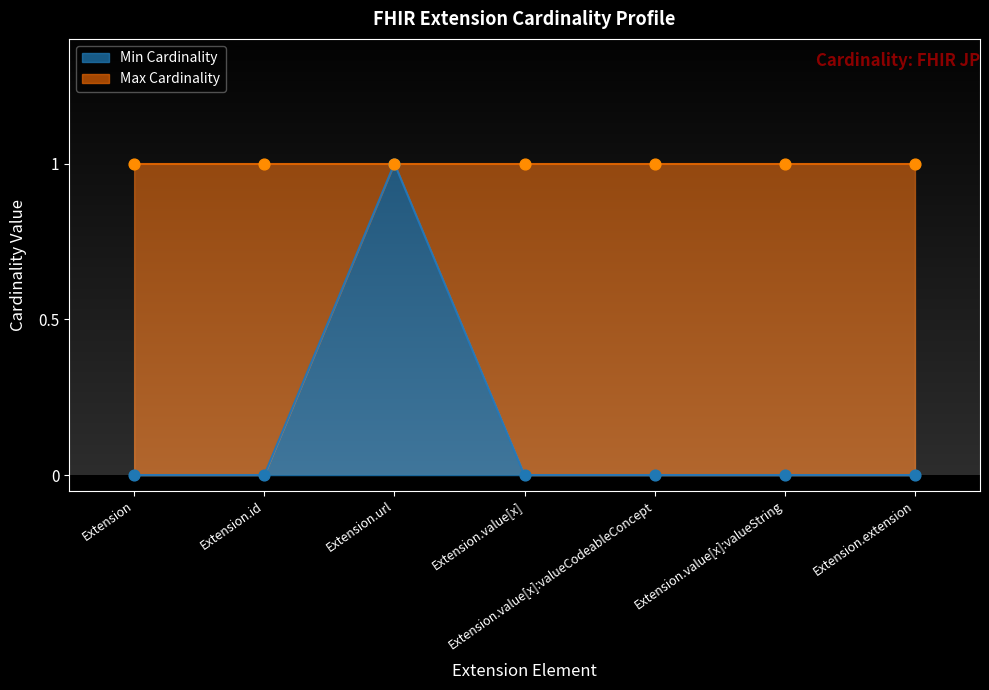

What is the change in value from Extension to Extension.url?

+1